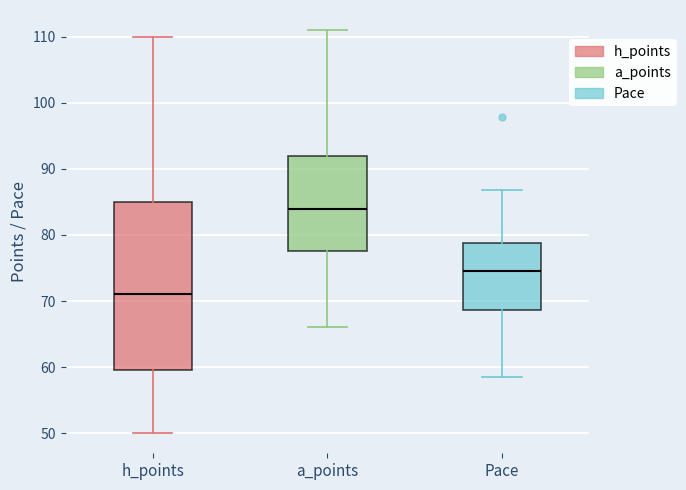

Which box's median line is the lowest?

h_points